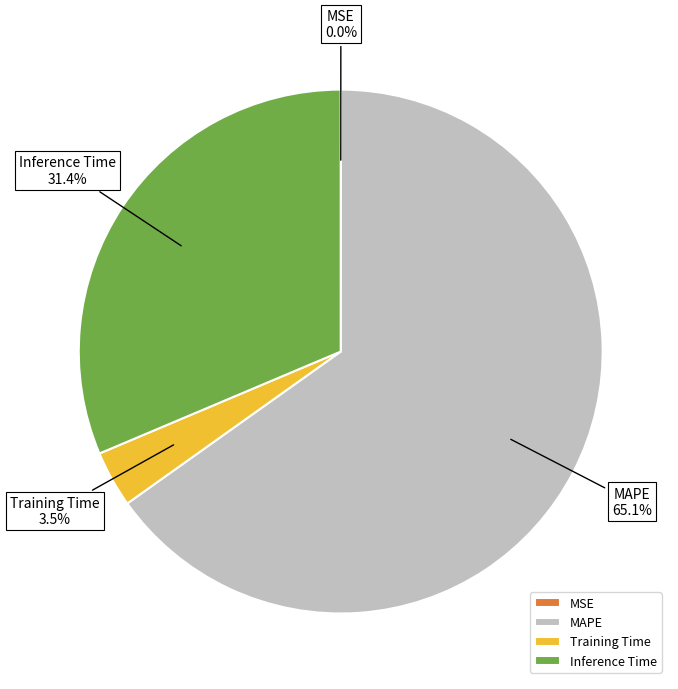

Between MAPE and Training Time, which is larger?

MAPE